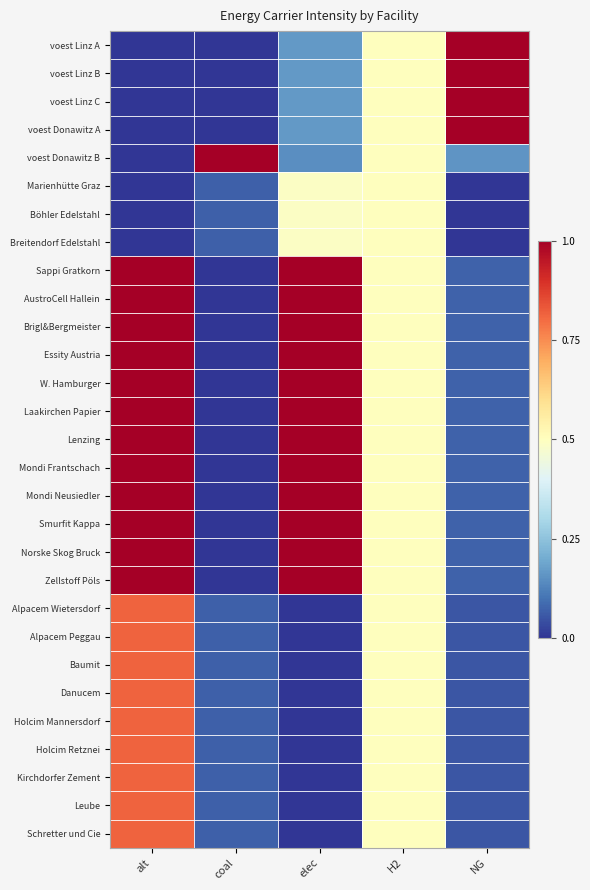

At which category is the sum across all series the highest?

alt